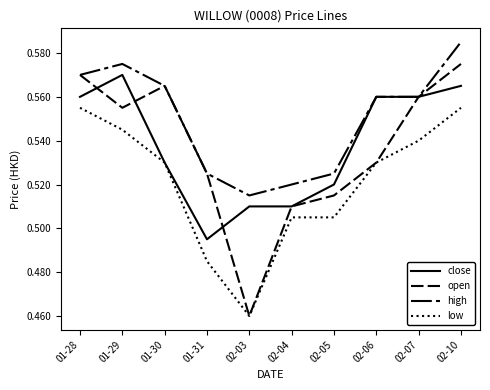

What is the maximum value for low?

0.6